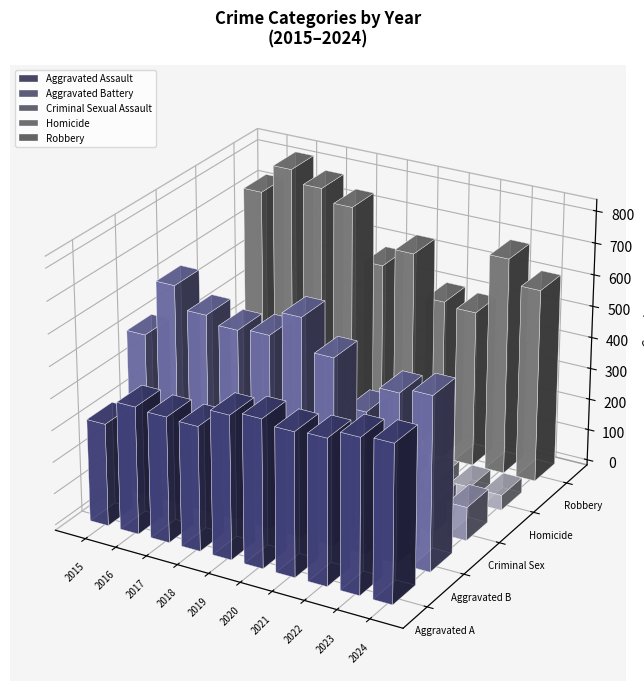

At which label does Aggravated Assault reach its minimum?

2015